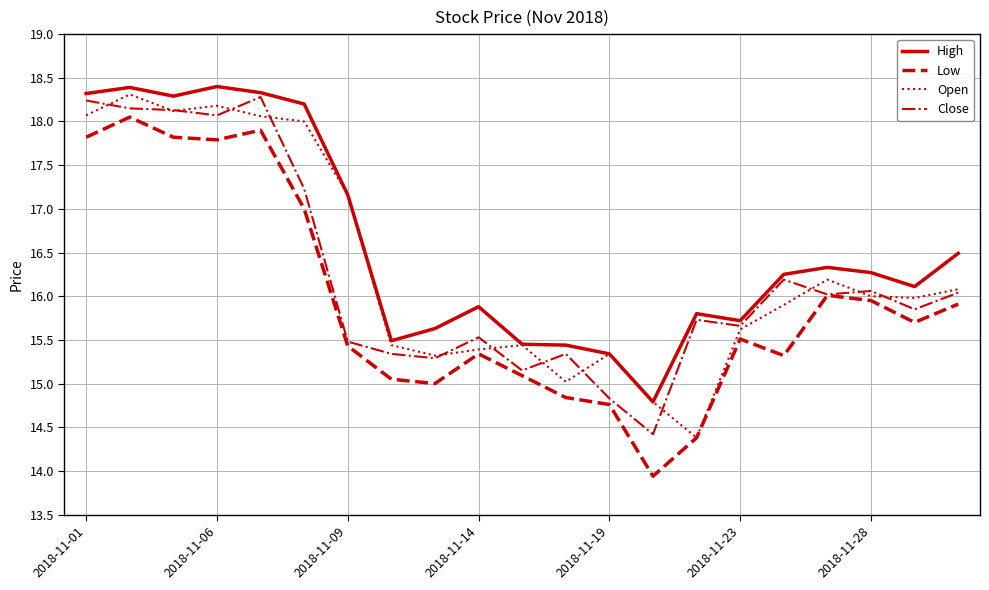

What is the maximum value for High?

18.4